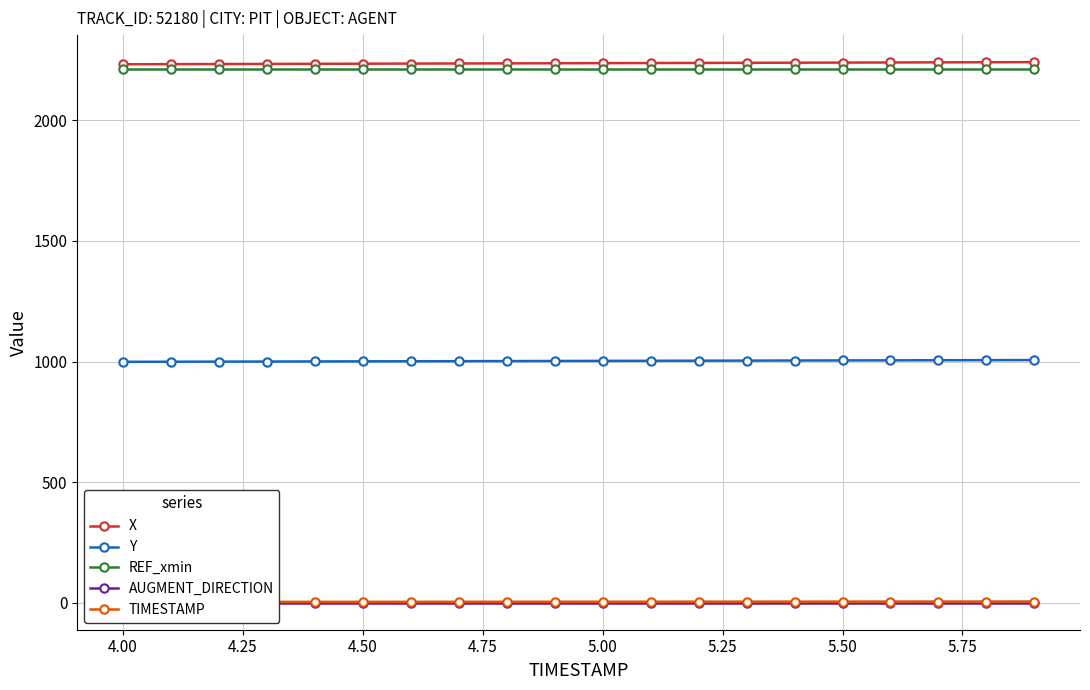

What is the value of the AUGMENT_DIRECTION point at the 11th from the left?

1.0